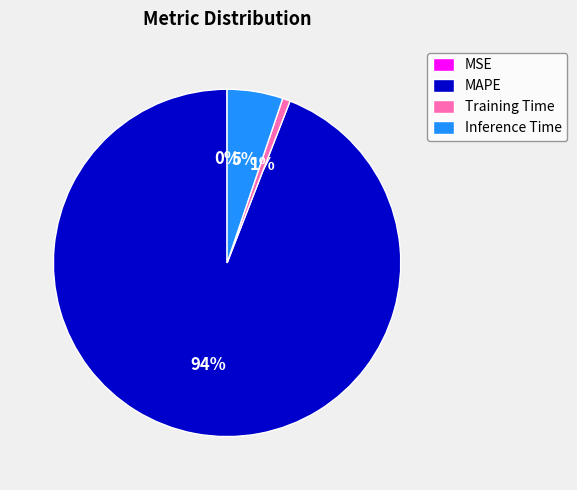

To the nearest percent, what is the difference between the largest and smallest slice percentages?

94%